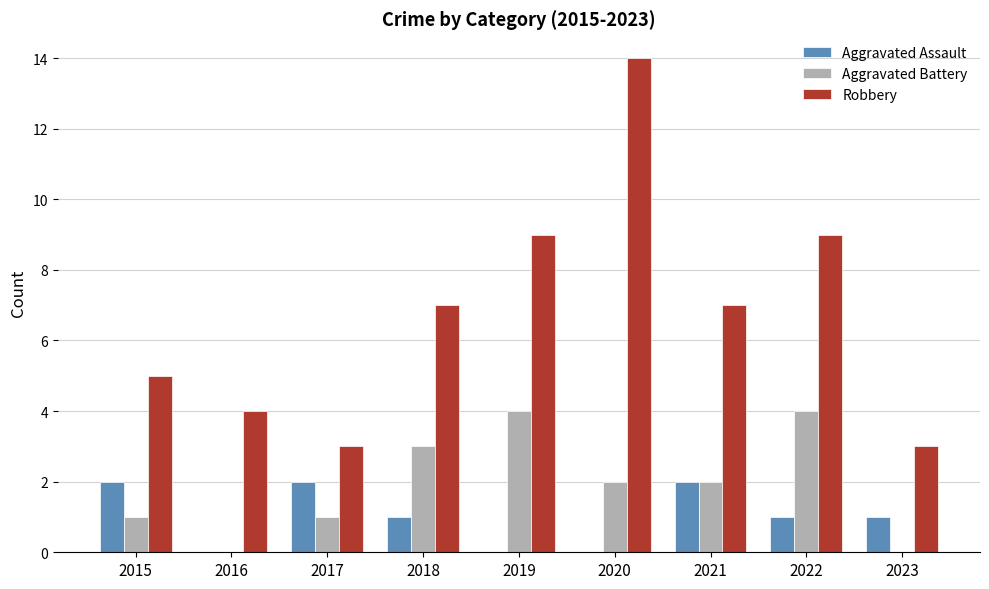

Read the Aggravated Battery value at 2019.

4